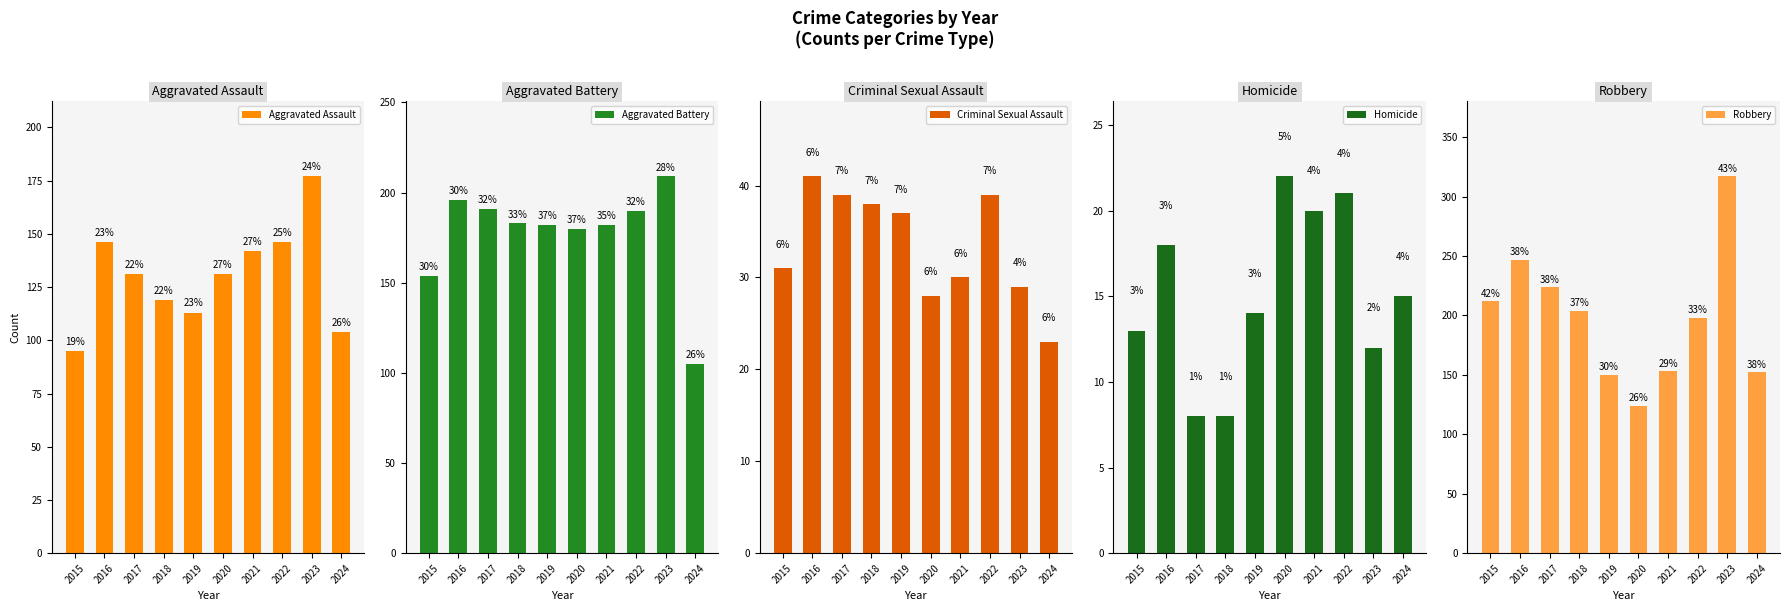

Which category has the highest value across all series?

2023